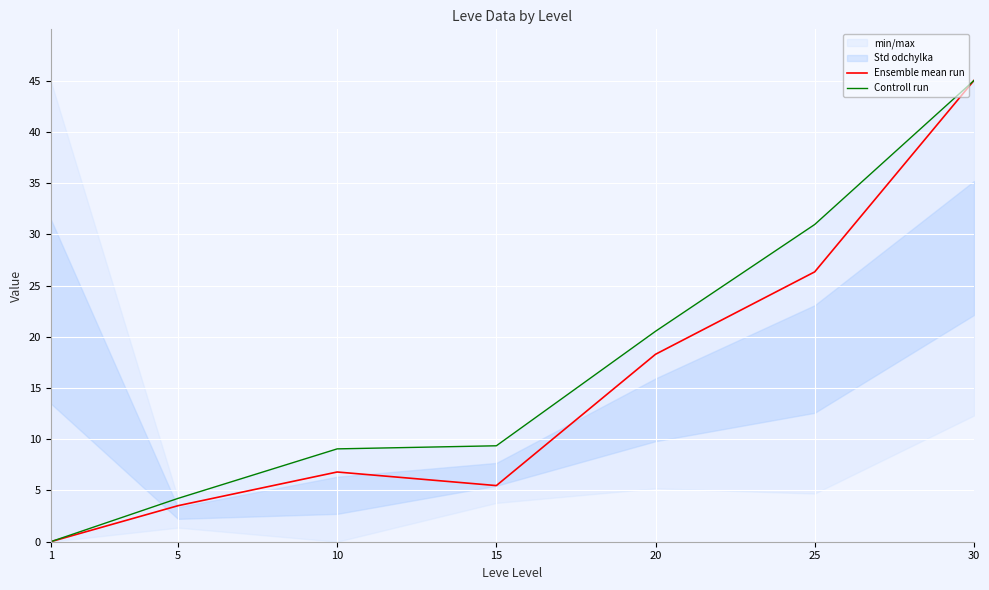

The value of Controll run at 5 is 4.2. True or false?

True